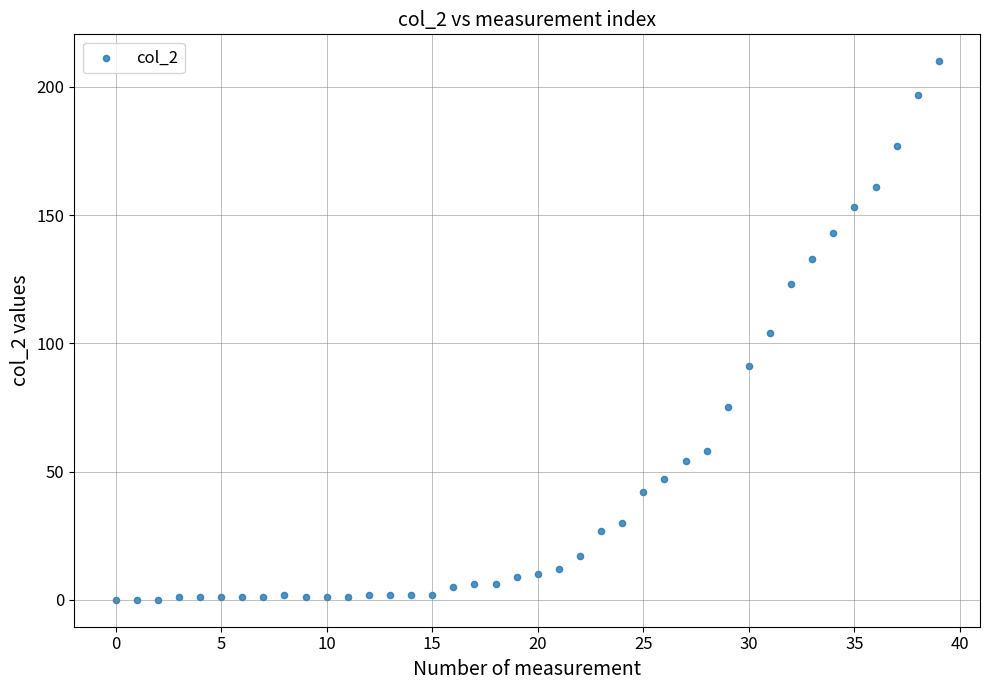

What is the range of Y values (max minus min)?

210